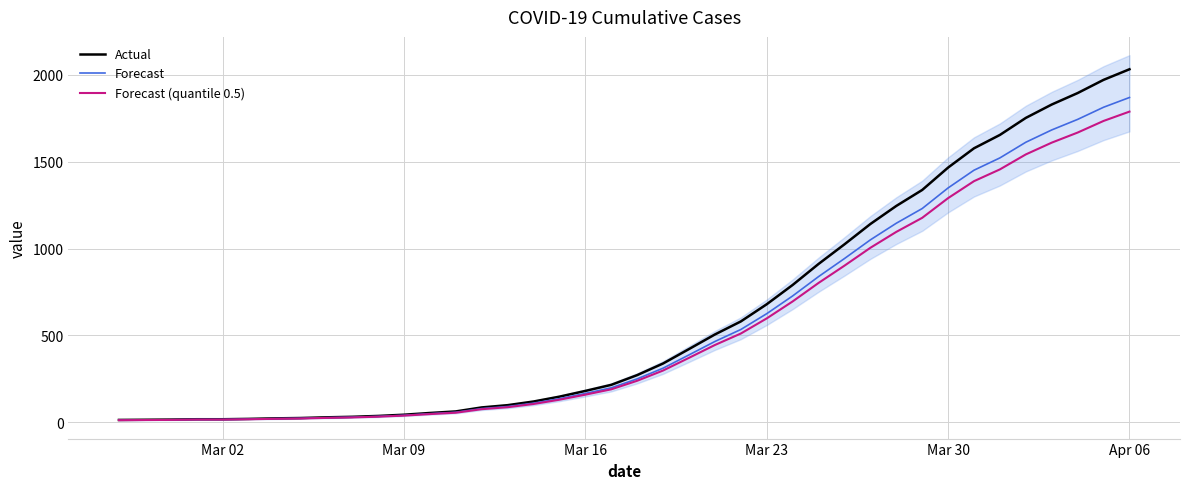

How many data points in Actual are less than 271?

20